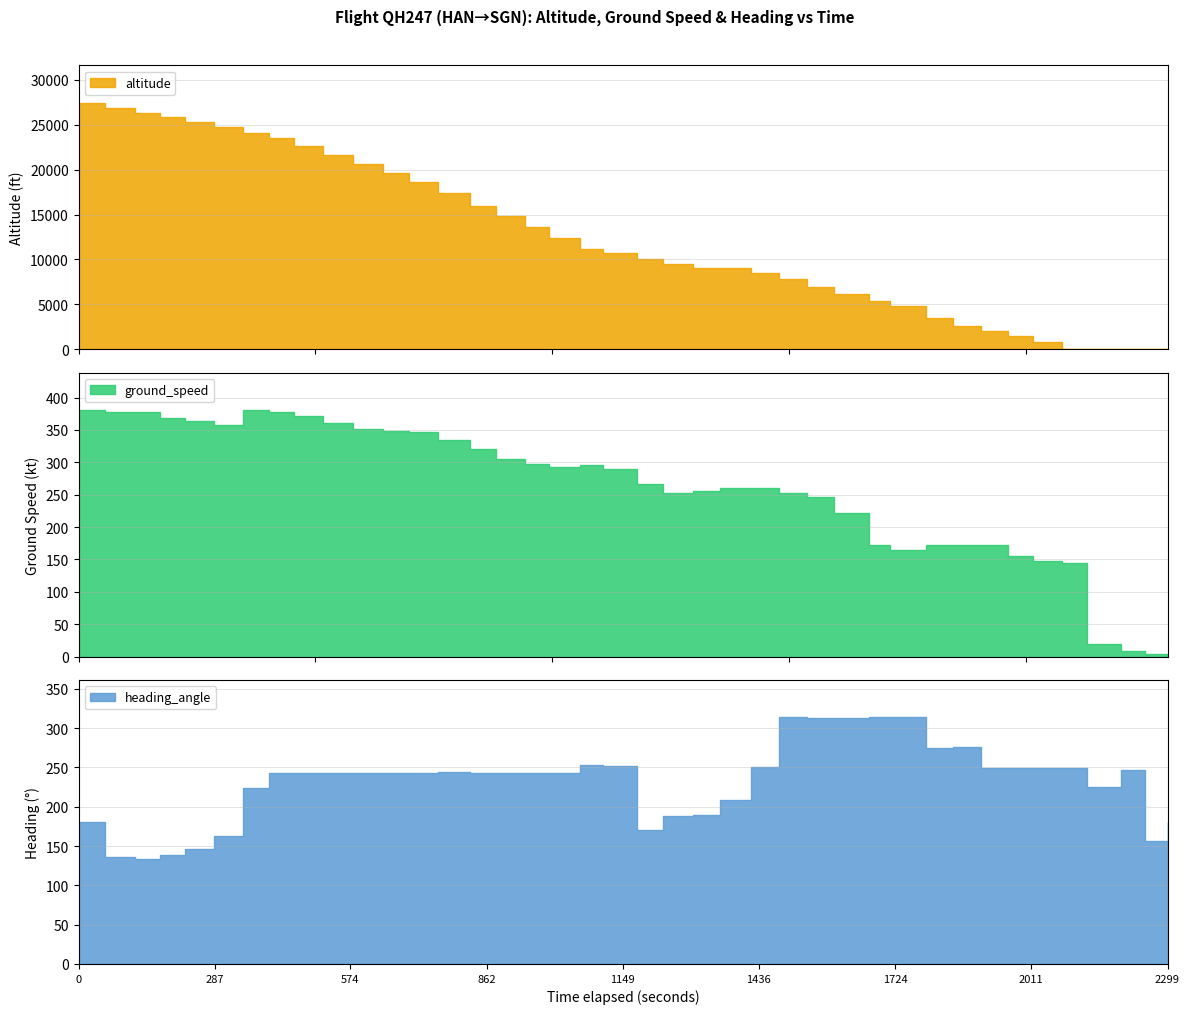

Reading right to left, list all the values displayed in this chart.

altitude: 39=27475	38=26900	37=26300	36=25825	35=25325	34=24725	33=24100	32=23525	31=22650	30=21650	29=20650	28=19600	27=18675	26=17425	25=15925	24=14875	23=13575	22=12375	21=11200	20=10675	19=10000	18=9450	17=9025	16=9025	15=8525	14=7875	13=6900	12=6125	11=5325	10=4775	9=3475	8=2550	7=2050	6=1475	5=800	4=25	3=0	2=0	1=0	0=0
ground_speed: 39=381	38=377	37=377	36=369	35=364	34=357	33=380	32=378	31=371	30=360	29=351	28=349	27=347	26=335	25=320	24=305	23=297	22=292	21=296	20=289	19=266	18=253	17=256	16=260	15=260	14=253	13=246	12=222	11=173	10=164	9=172	8=173	7=173	6=155	5=147	4=145	3=19	2=8	1=4	0=0
heading_angle: 39=181	38=136	37=134	36=139	35=146	34=163	33=224	32=243	31=243	30=243	29=243	28=243	27=243	26=244	25=243	24=243	23=243	22=243	21=253	20=252	19=170	18=188	17=189	16=208	15=251	14=314	13=313	12=313	11=314	10=314	9=275	8=276	7=249	6=249	5=249	4=249	3=225	2=247	1=157	0=180